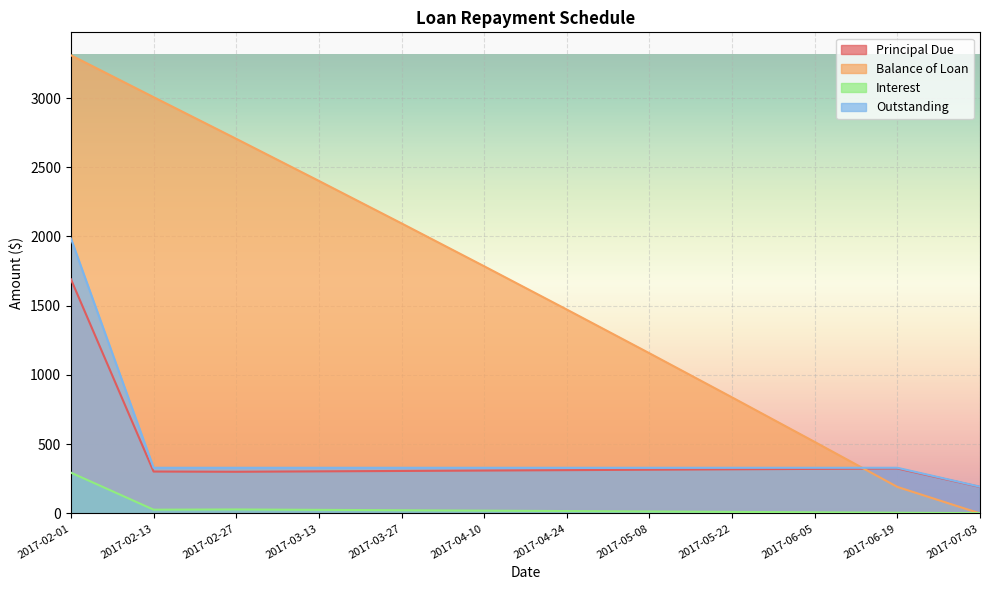

Between 2017-06-05 and 2017-03-13, which is larger?

2017-06-05